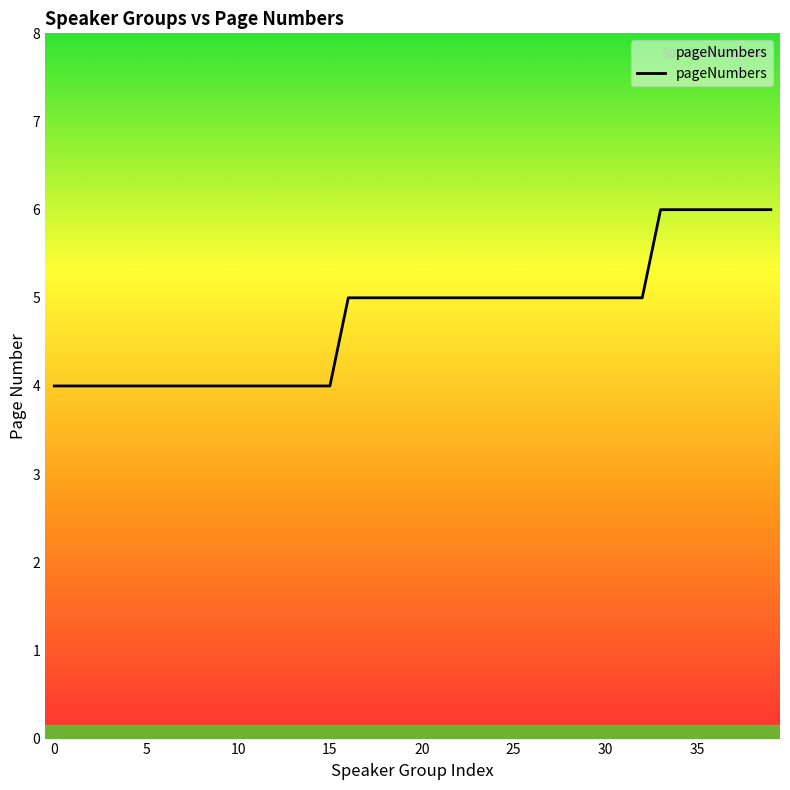

Count the number of categories in the chart.

40